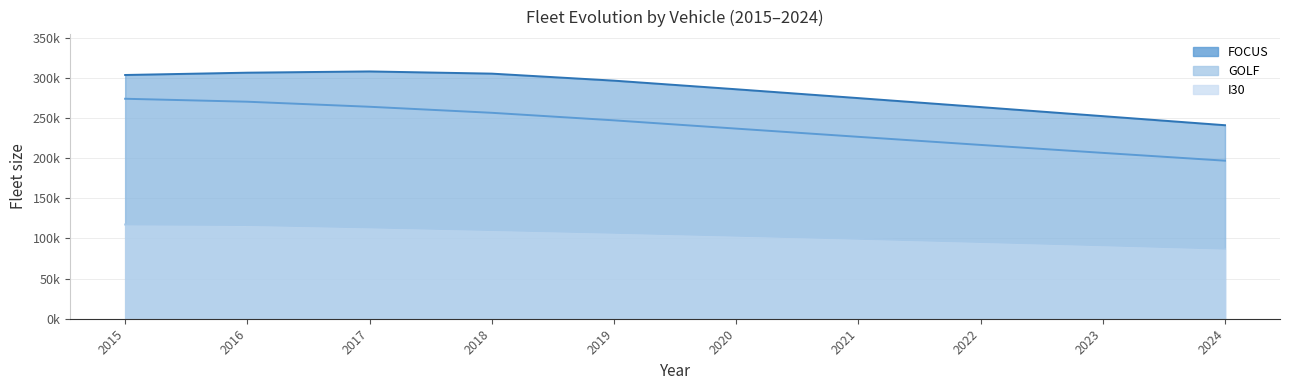

At 2016, list the series in order from largest to smallest.

FOCUS, GOLF, I30